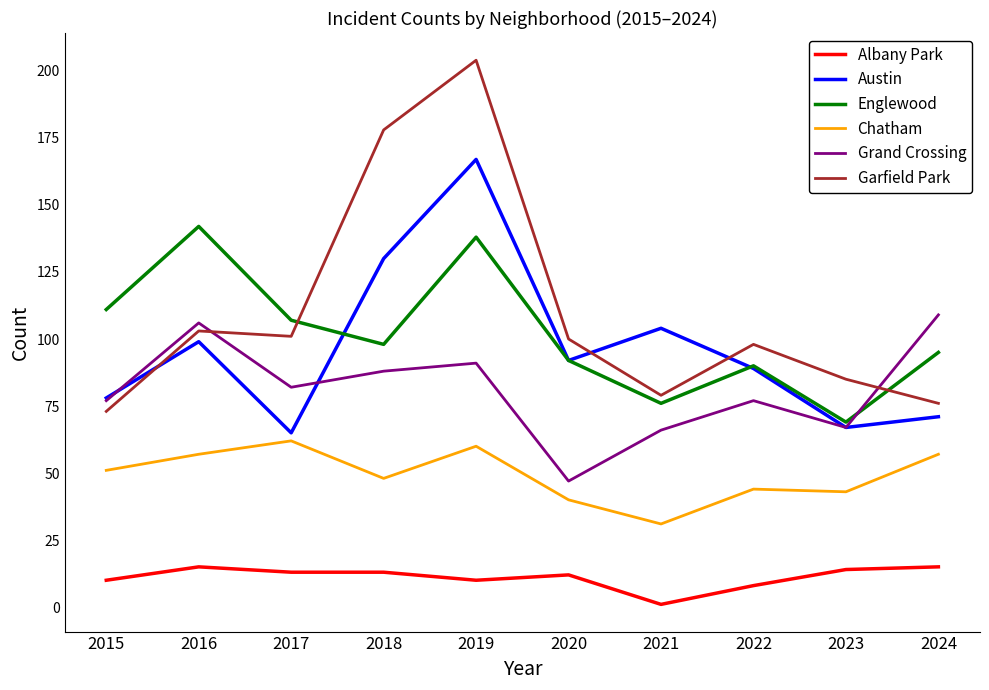

True or false: Chatham and Albany Park cross at least once.

False